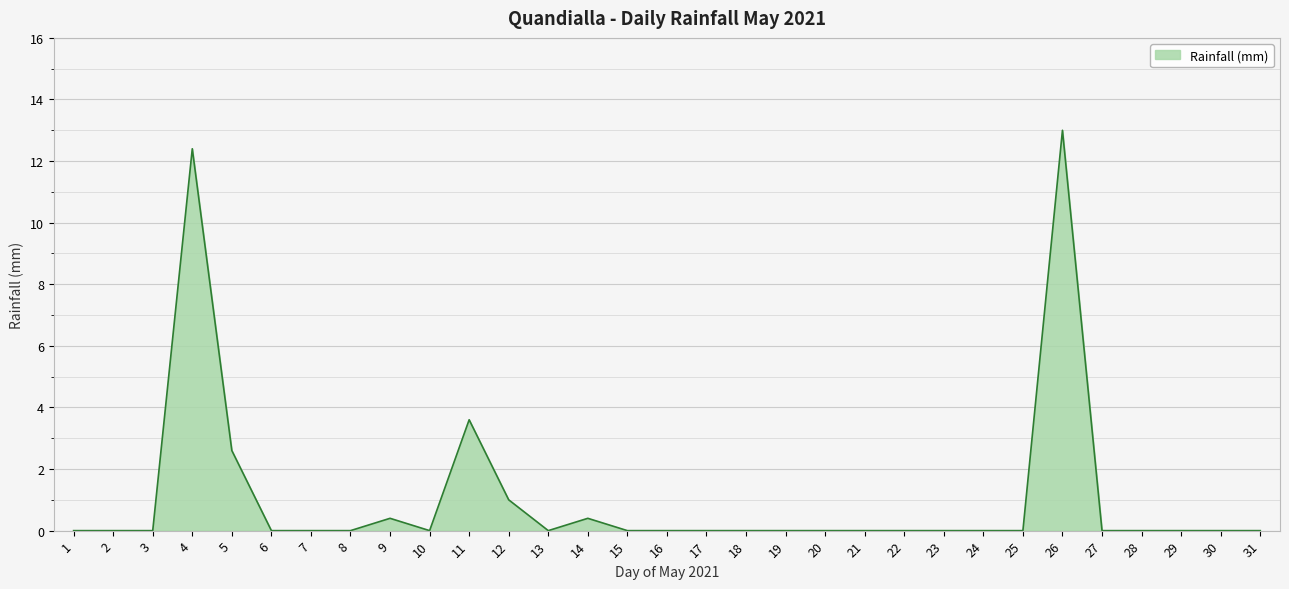

What is the average value?

1.1